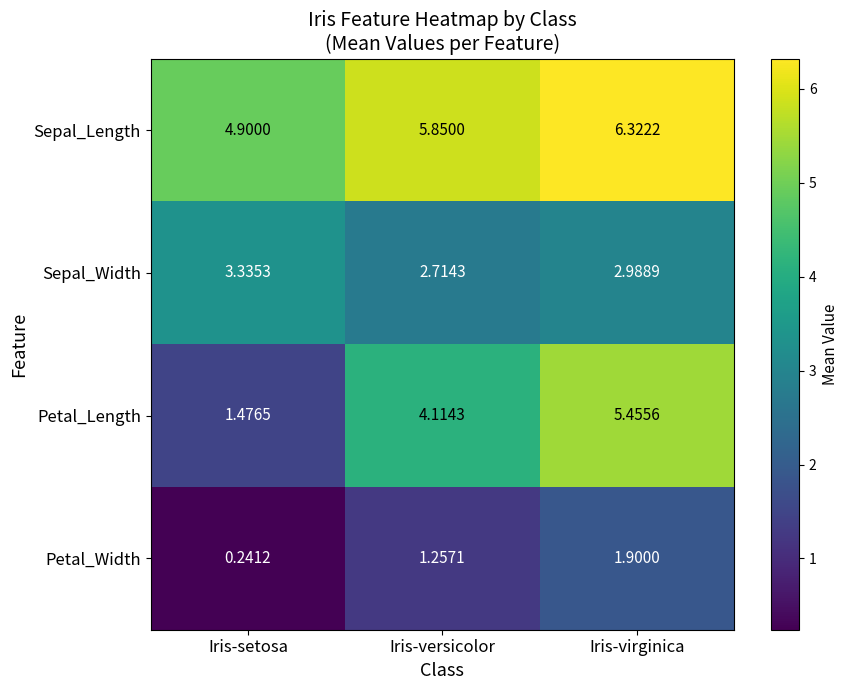

How many data points does each series have?

3